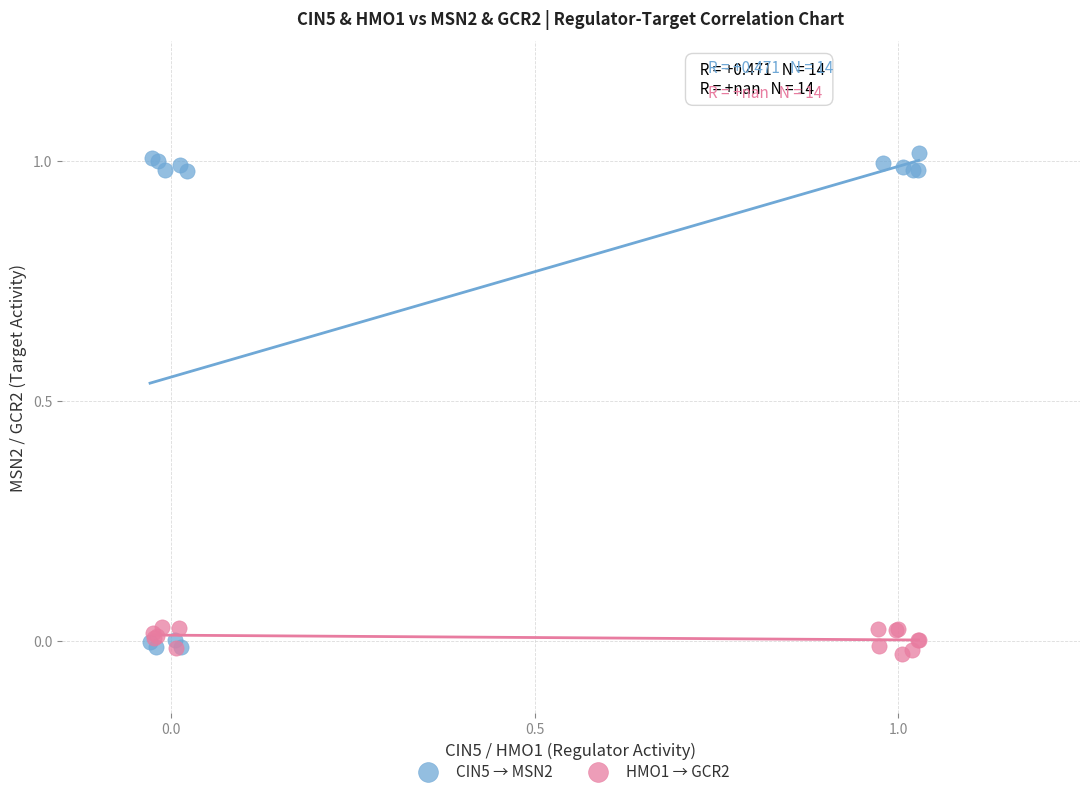

Which series has the widest spread of Y values?

CIN5 → MSN2